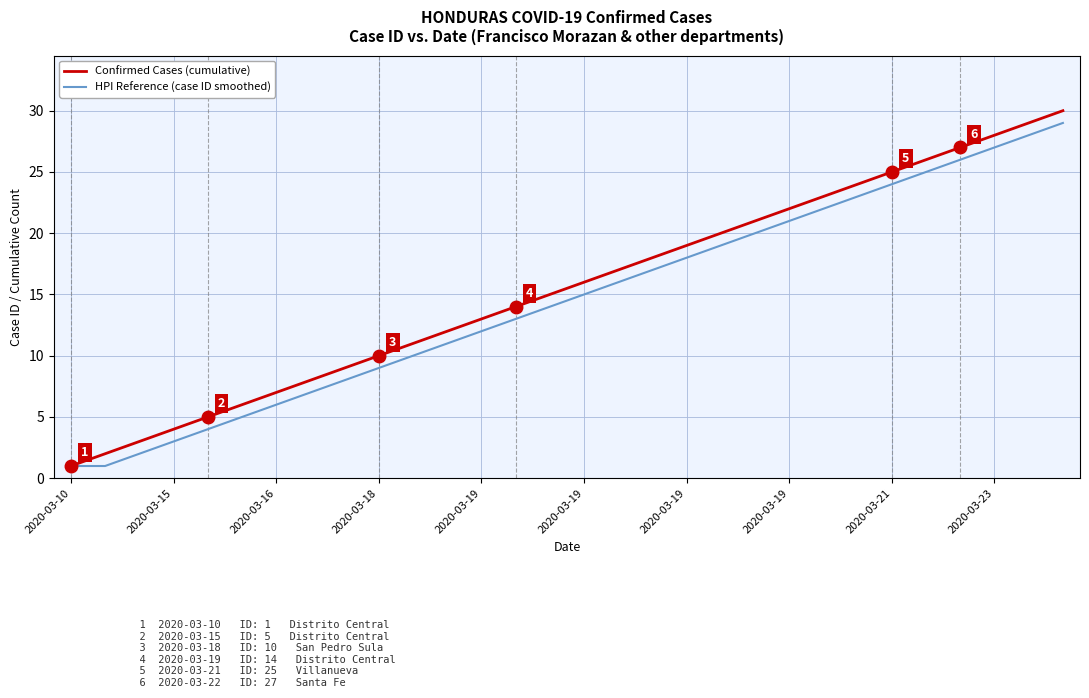

Which series has the largest range (max minus min)?

Confirmed Cases (cumulative)